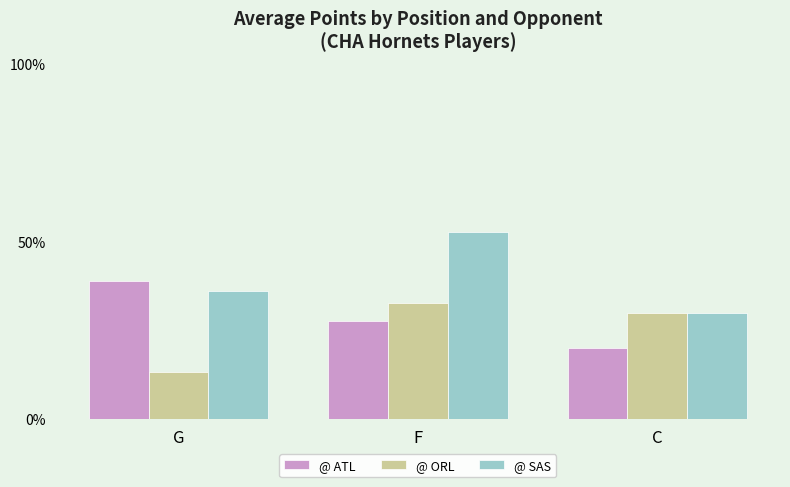

What is the label of the 1st bar from the right?

C